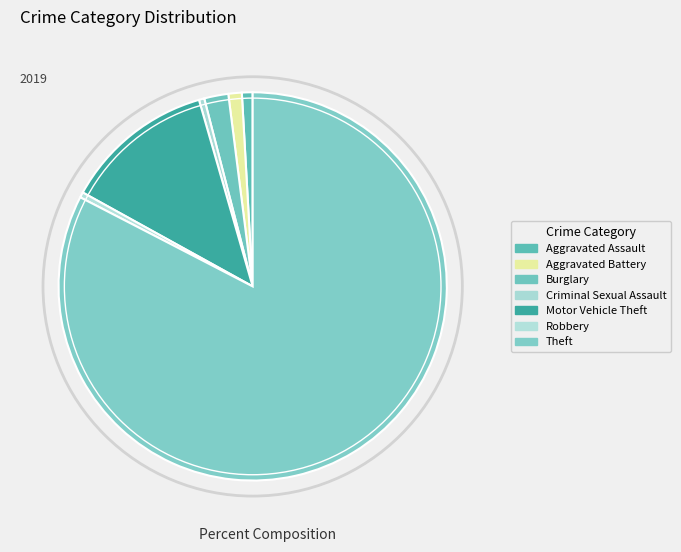

How many segments does this pie chart have?

7